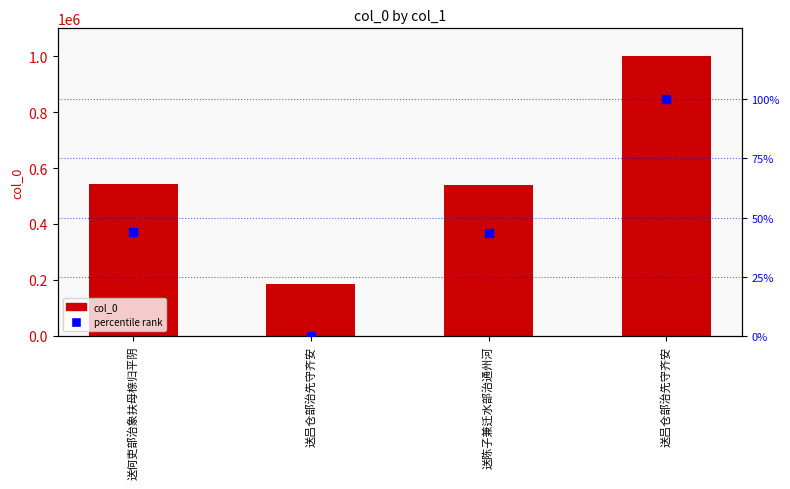

Which series has the widest spread of Y values?

col_0